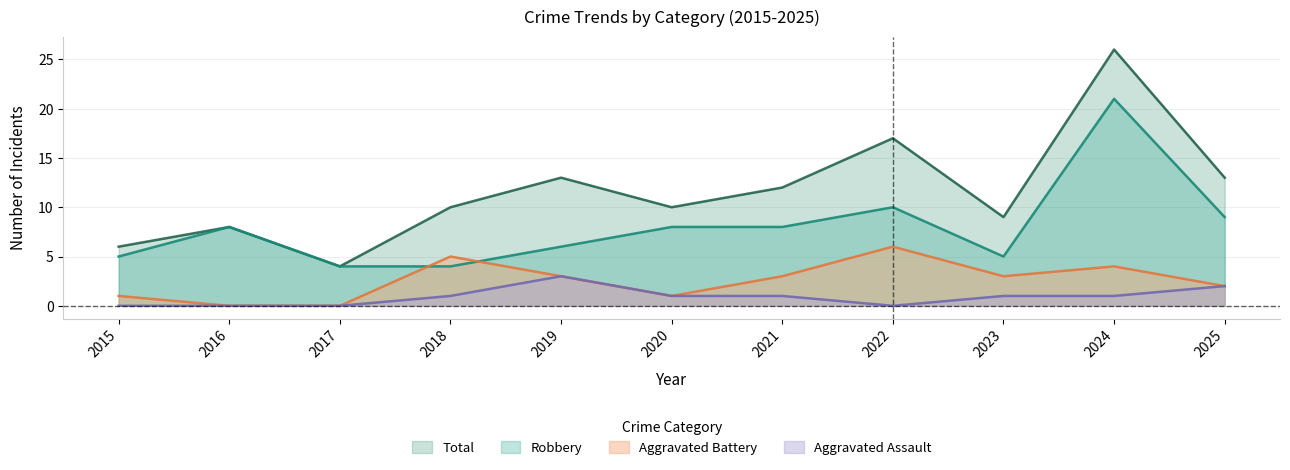

What is the difference between the Total values at 2015 and 2021?

6